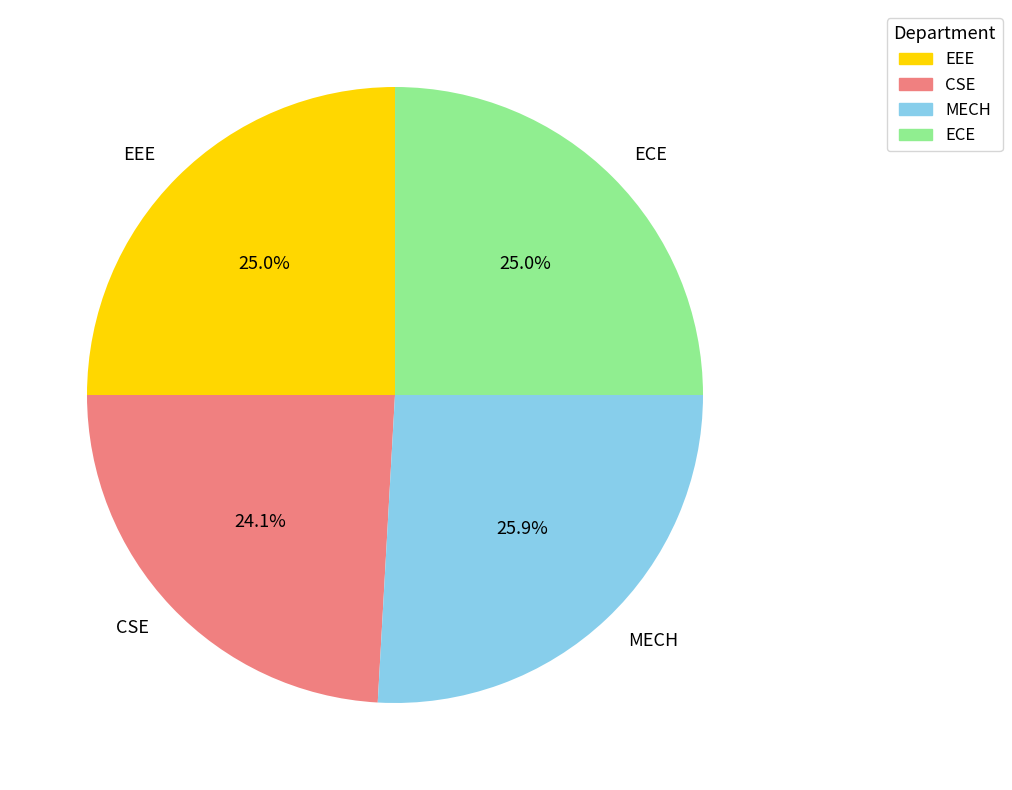

What percentage is NOT represented by ECE?

75.0%